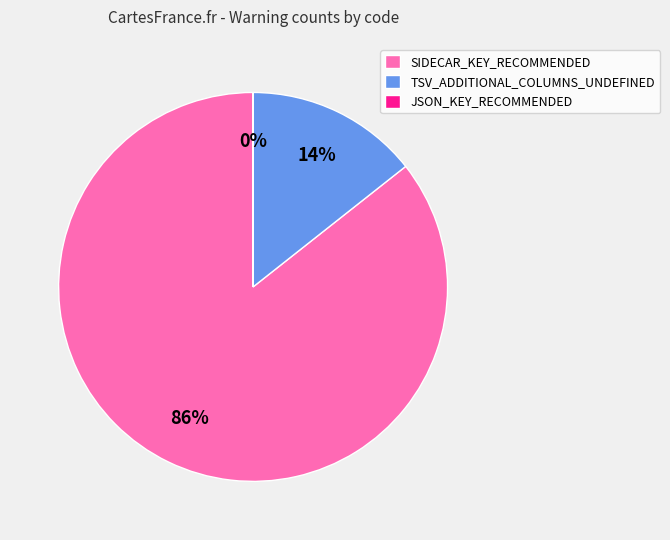

Is it true that SIDECAR_KEY_RECOMMENDED is 86% of the pie?

True